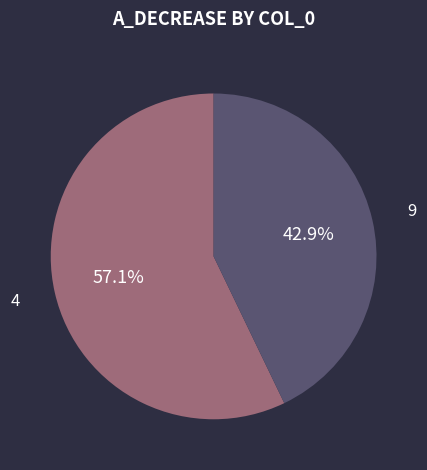

What is the ratio of the value at 4 to the value at 9?

1.3